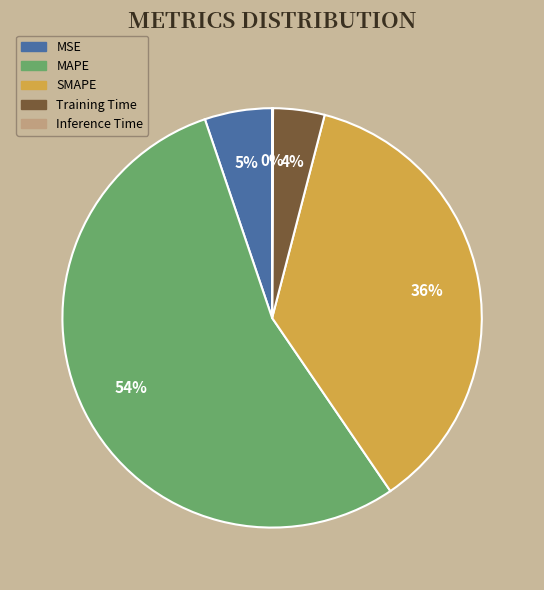

Combined, do MAPE and Training Time account for over 50%?

Yes